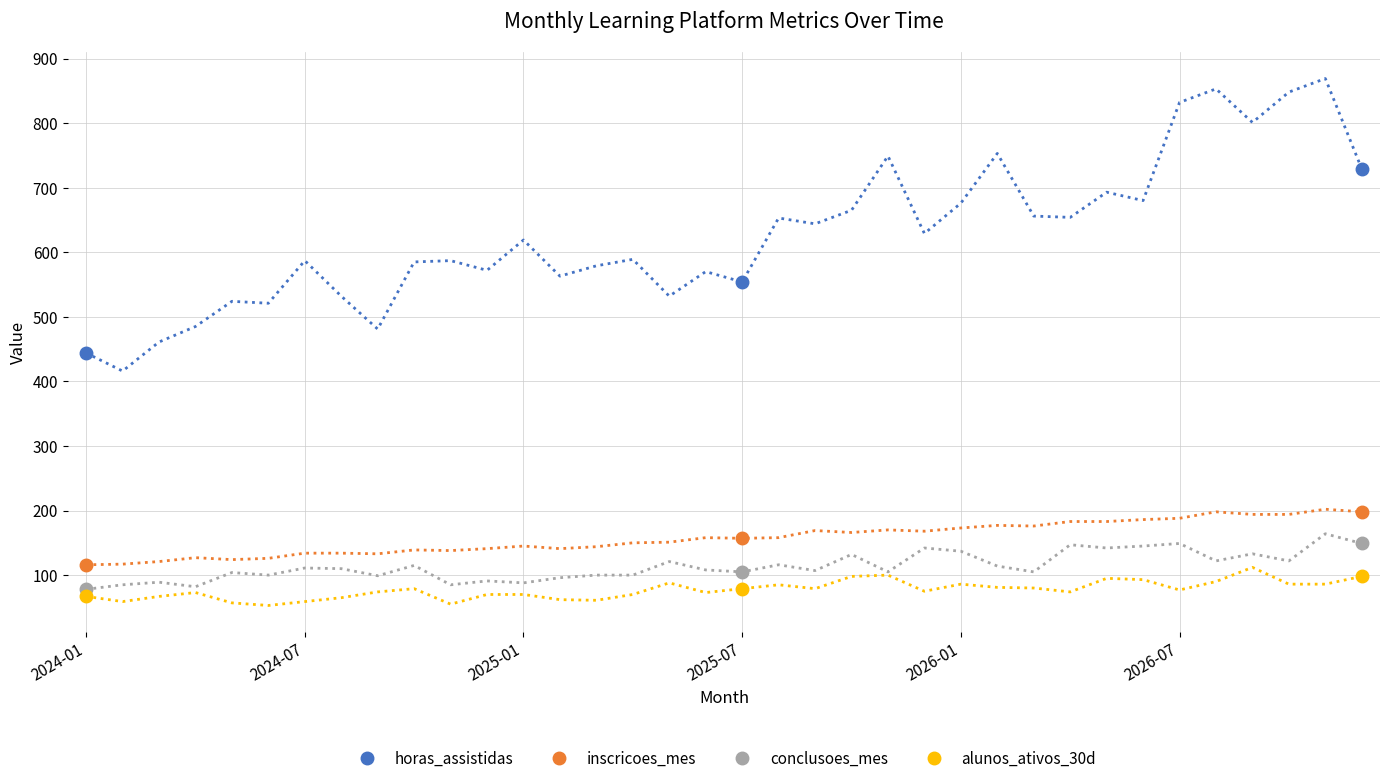

What is the average value of the horas_assistidas series?

576